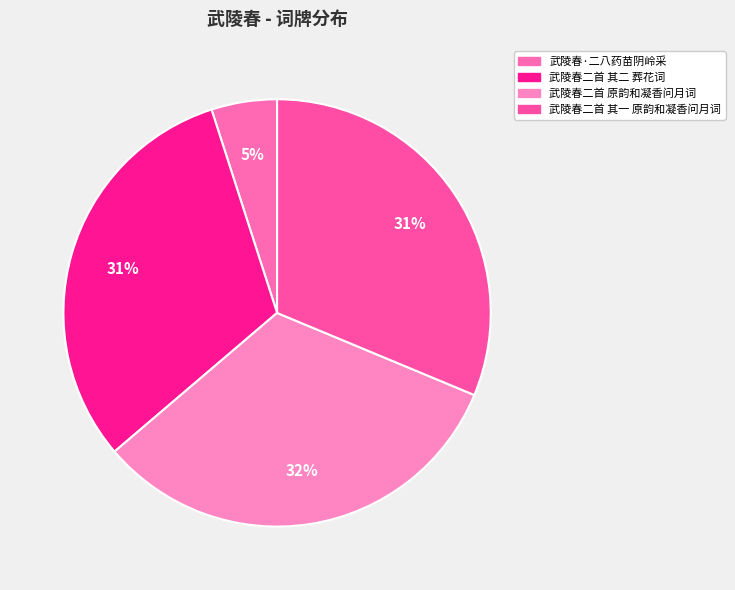

Rank the categories by value from lowest to highest.

武陵春·二八药苗阴岭采, 武陵春二首 其一 原韵和凝香问月词, 武陵春二首 其二 葬花词, 武陵春二首 原韵和凝香问月词